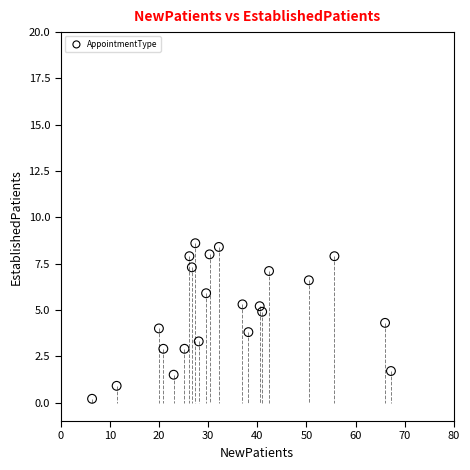

List the coordinates of all points as (Y, X) pairs, reading left to right.

(0.2, 6.4)  (0.9, 11.4)  (4.0, 20.0)  (2.9, 20.9)  (1.5, 23.0)  (2.9, 25.2)  (7.9, 26.2)  (7.3, 26.7)  (8.6, 27.4)  (3.3, 28.1)  (5.9, 29.6)  (8.0, 30.3)  (8.4, 32.2)  (5.3, 37.0)  (3.8, 38.2)  (5.2, 40.5)  (4.9, 41.0)  (7.1, 42.4)  (6.6, 50.5)  (7.9, 55.7)  (4.3, 66.0)  (1.7, 67.2)